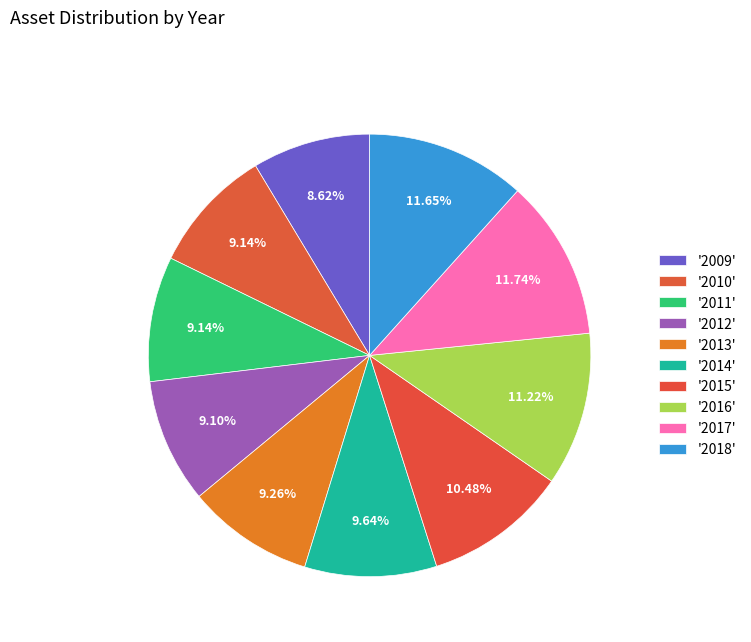

How many slices are in this pie chart?

10